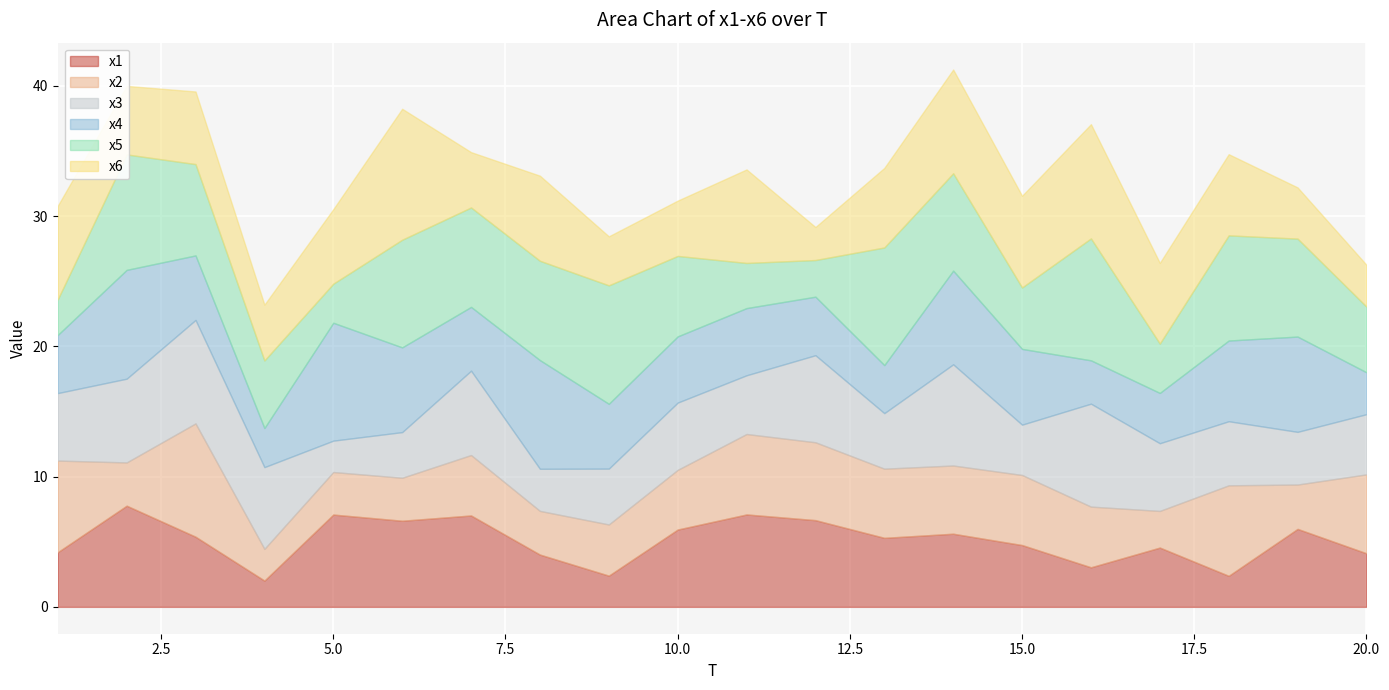

What is the maximum value shown in the chart?

10.1